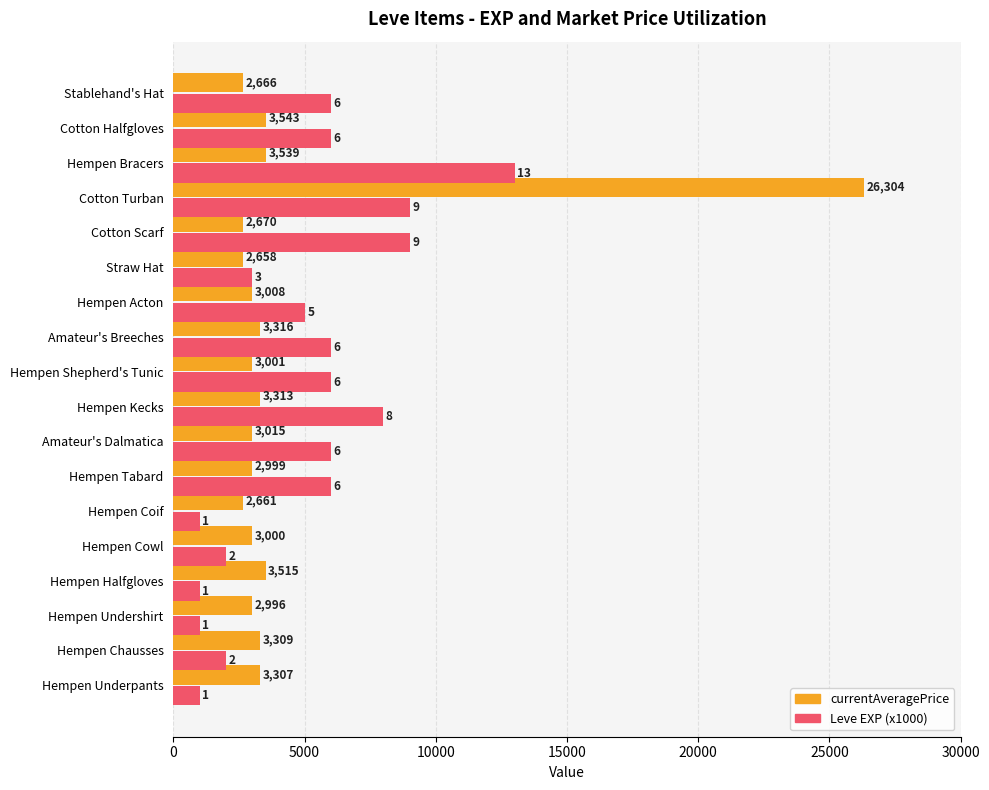

What is the total value across all series at Straw Hat?

5658